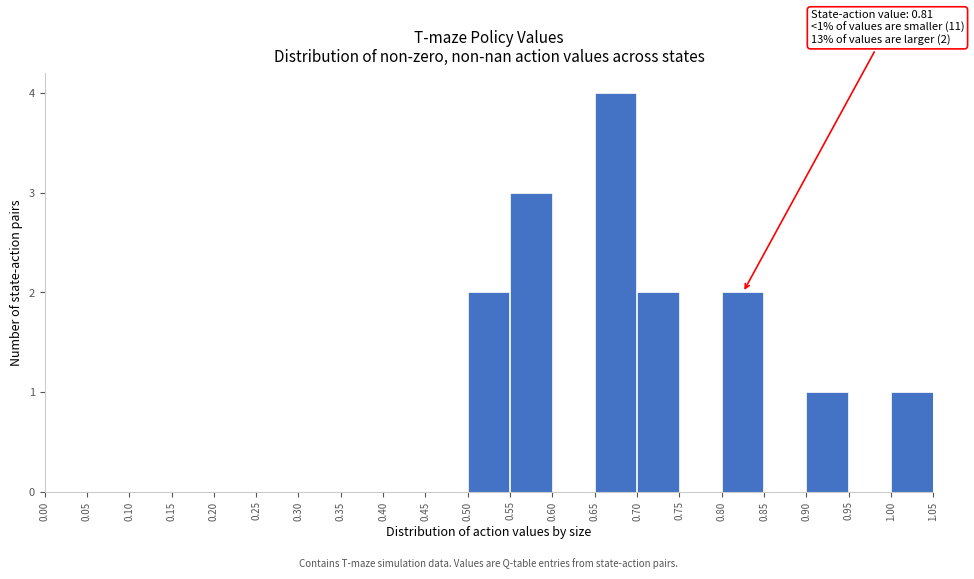

Which range on the x-axis has the tallest bar?

0.65 to 0.70